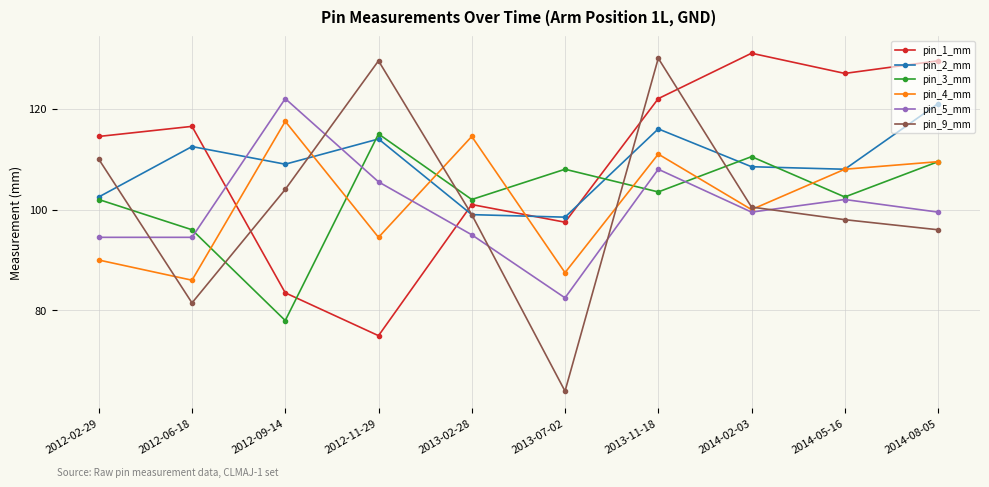

How many values in the pin_4_mm series are below 108?

5